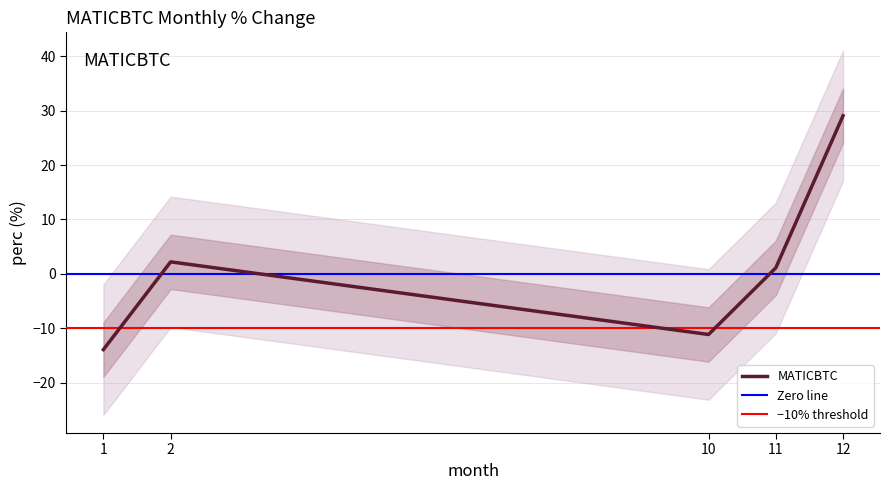

How many interior local valleys (lower than both neighbors) does the data have?

1